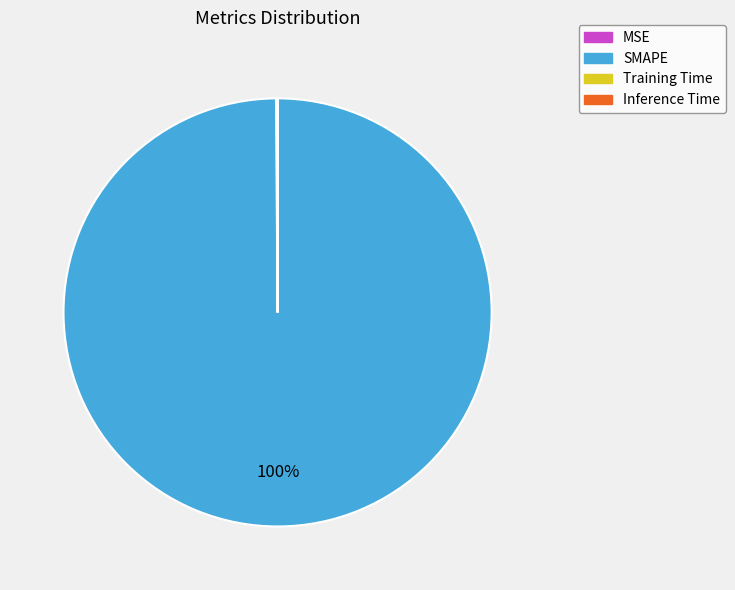

Which slice is the largest?

SMAPE